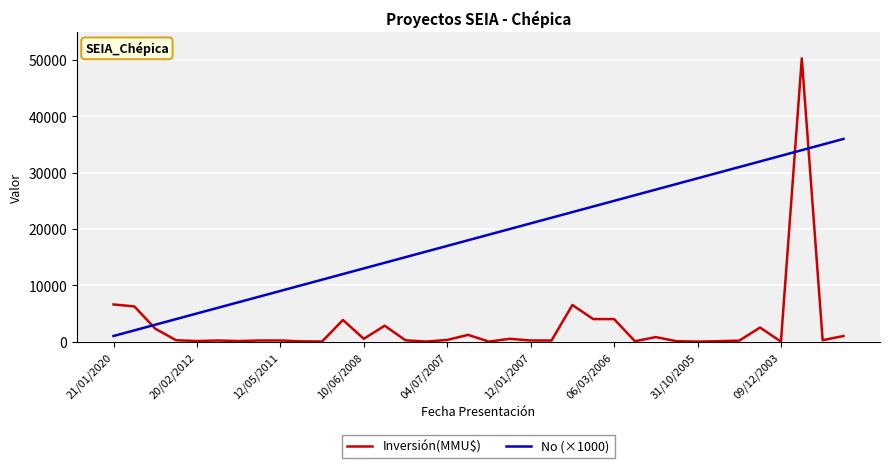

Which series has the largest total across all categories?

No (×1000)